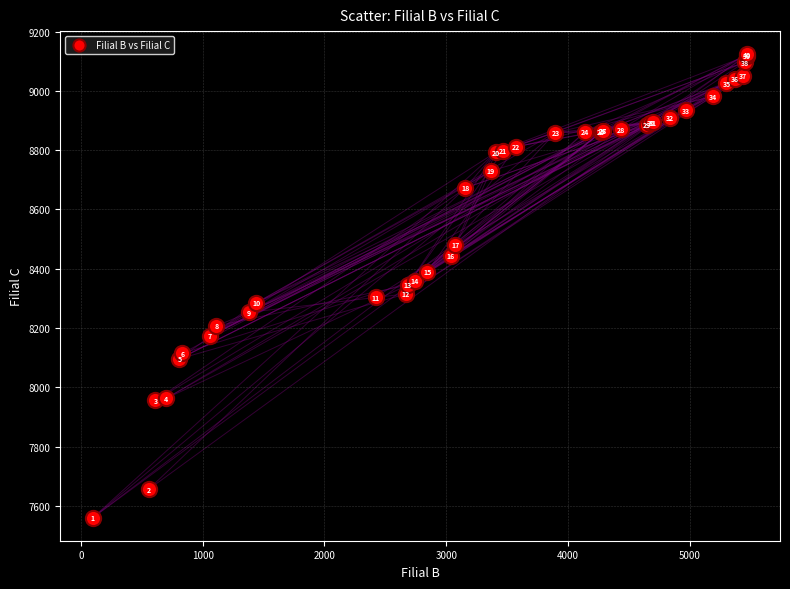

What Y value in the scatter plot is closest to 8342?

8345.4